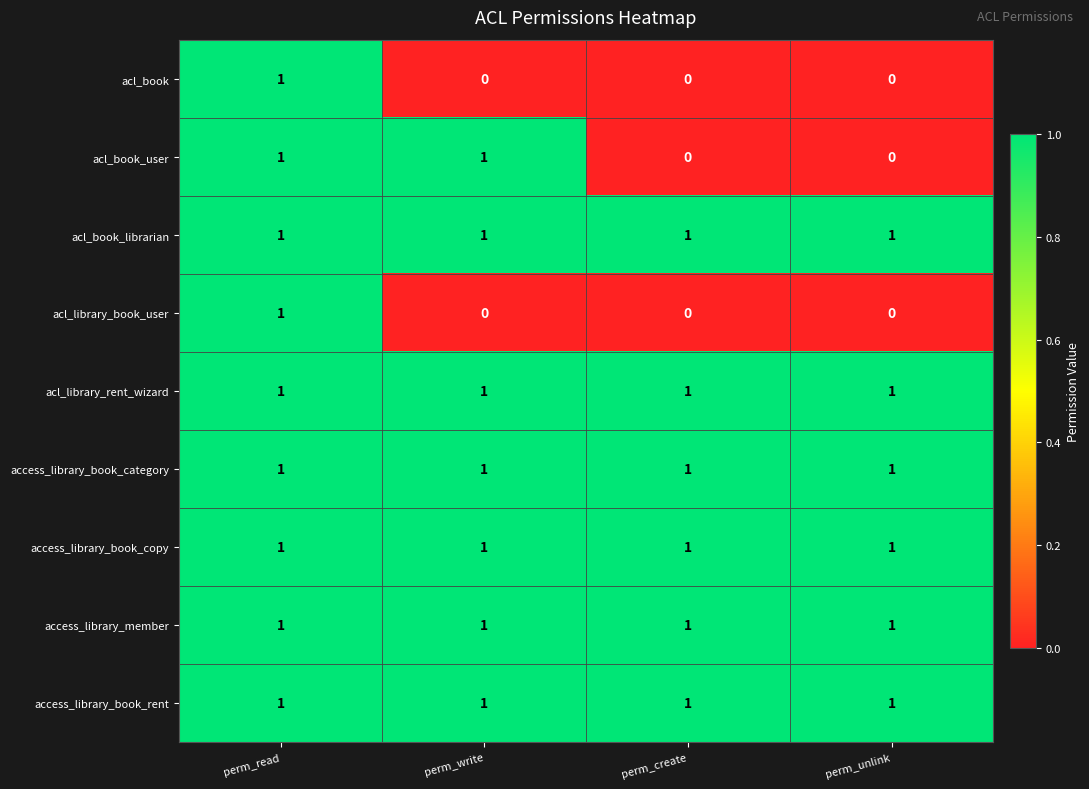

The value of access_library_book_category at perm_unlink is 1. True or false?

True